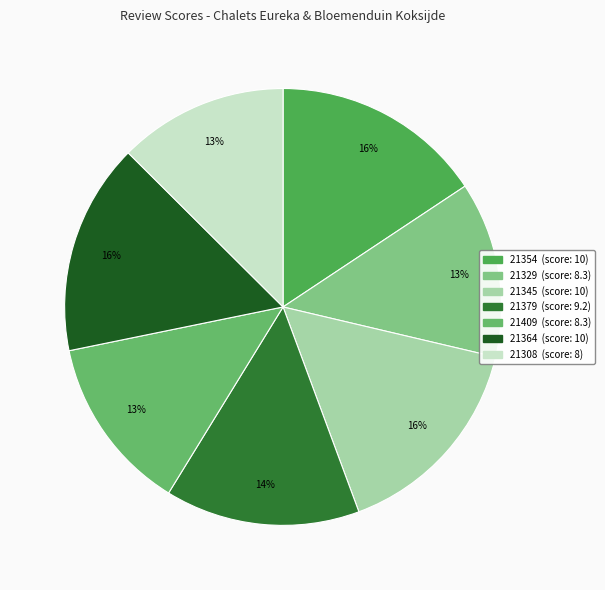

Between 21329 and 21354, which is larger?

21354